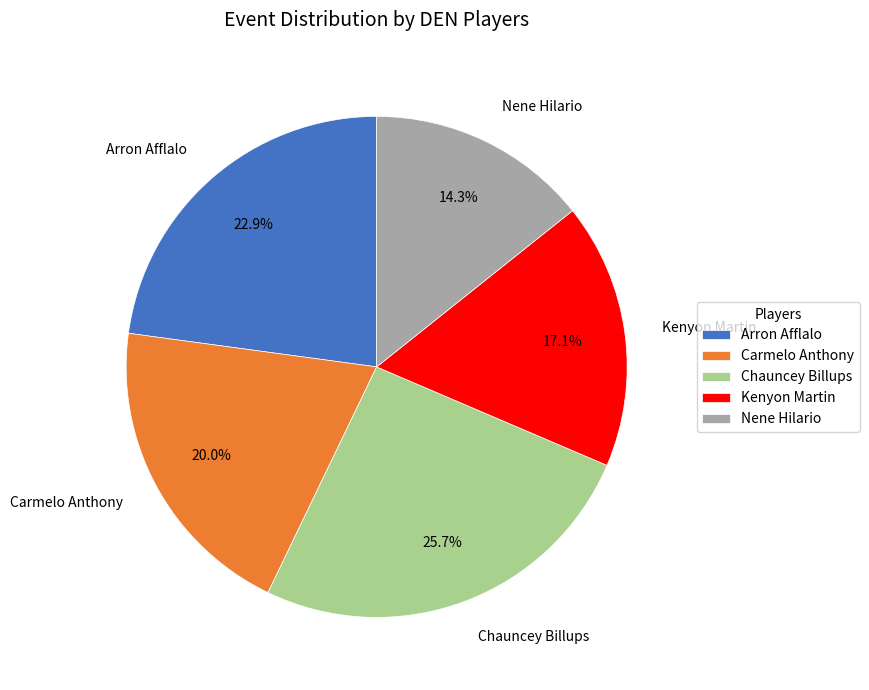

Is there a majority slice in this chart?

No